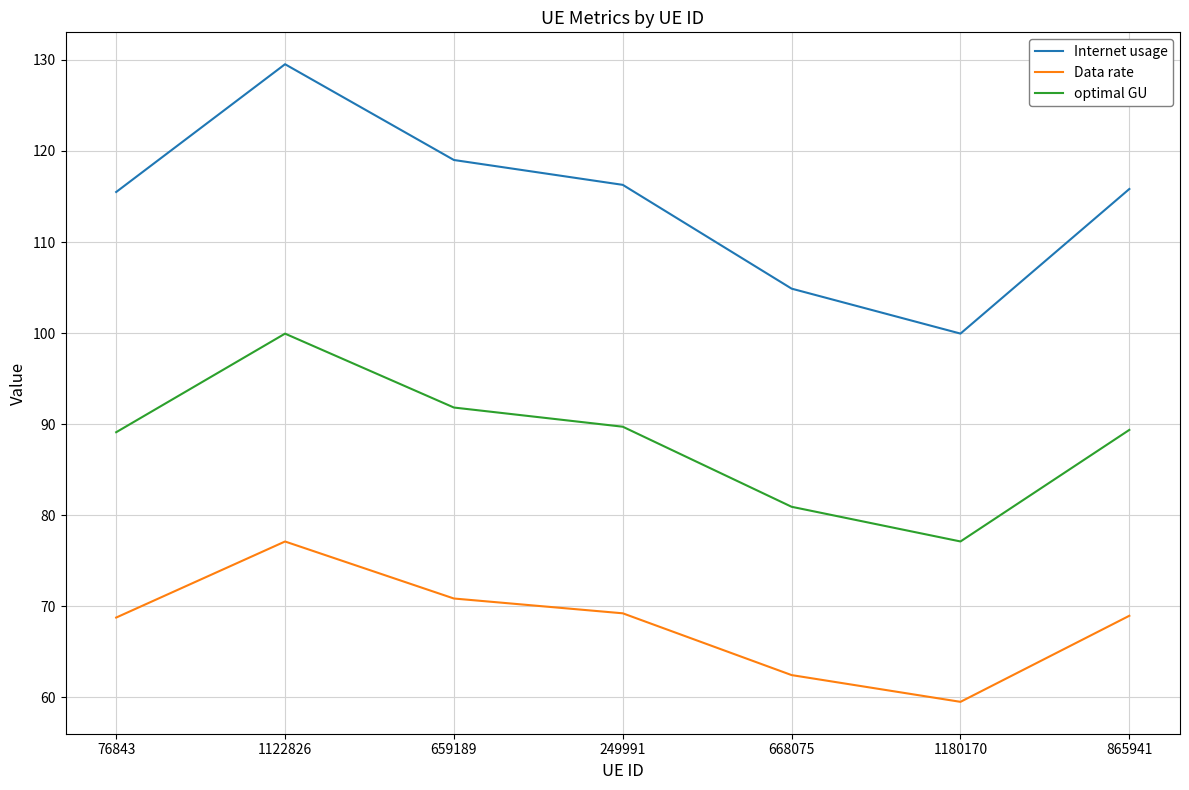

The value of Data rate at 249991 is 69.2. True or false?

True